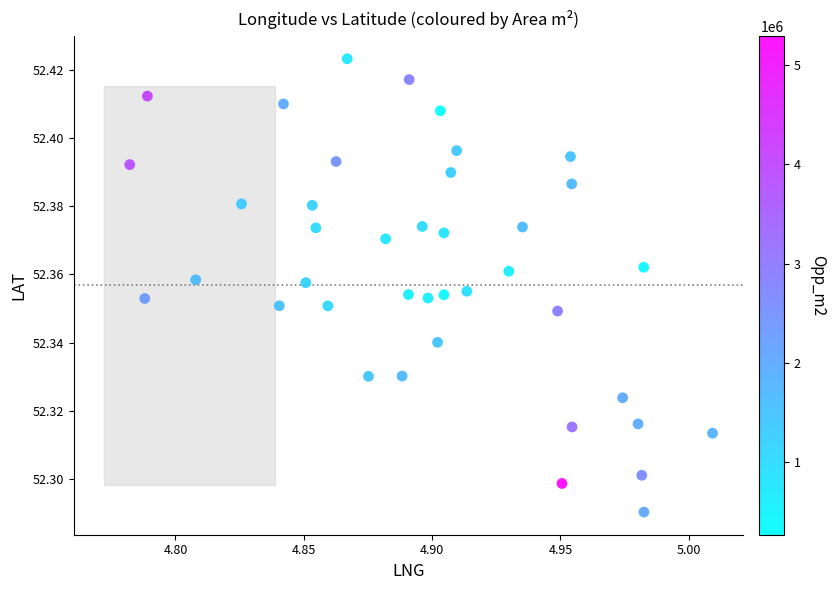

How many points are shown in the scatter plot?

40